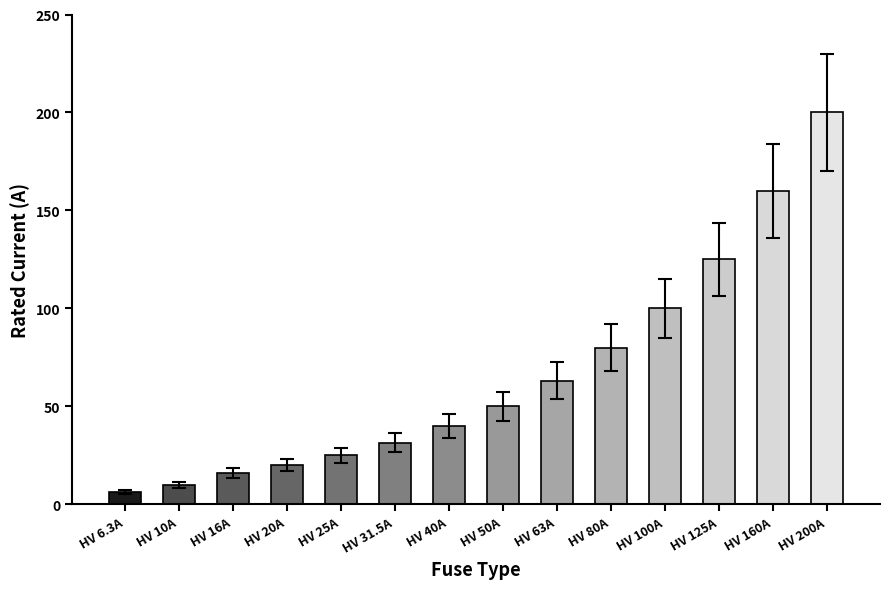

Which category has the lowest value across all series?

HV 6.3A